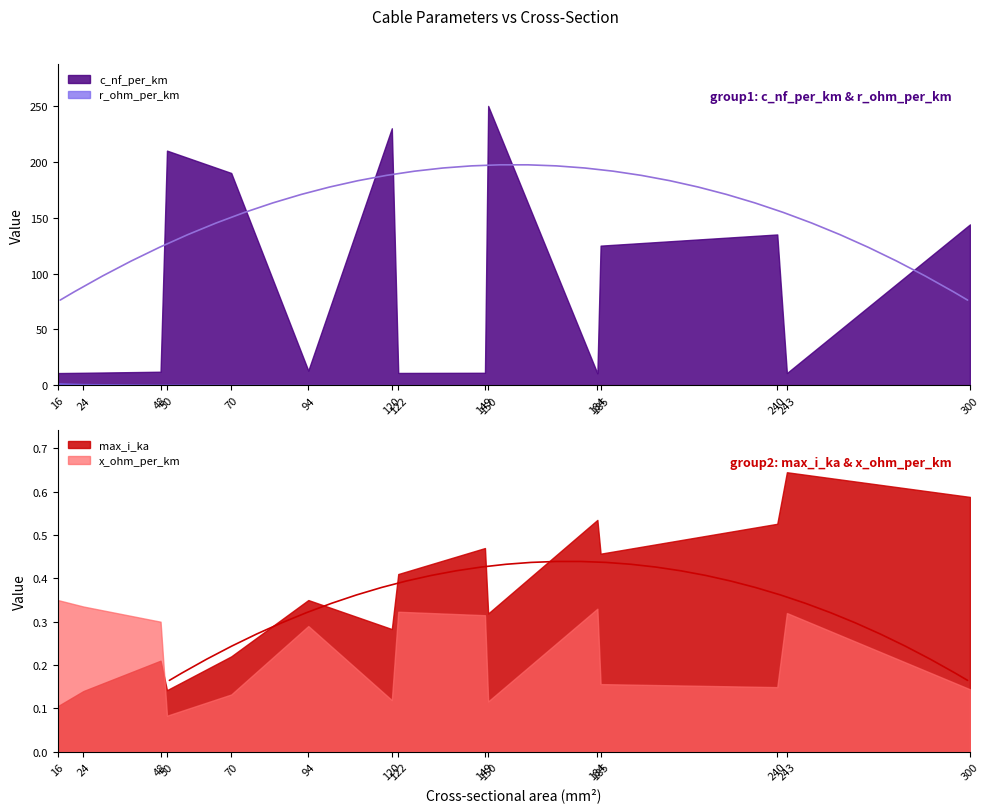

The value of max_i_ka at 24 is 0.2. True or false?

False